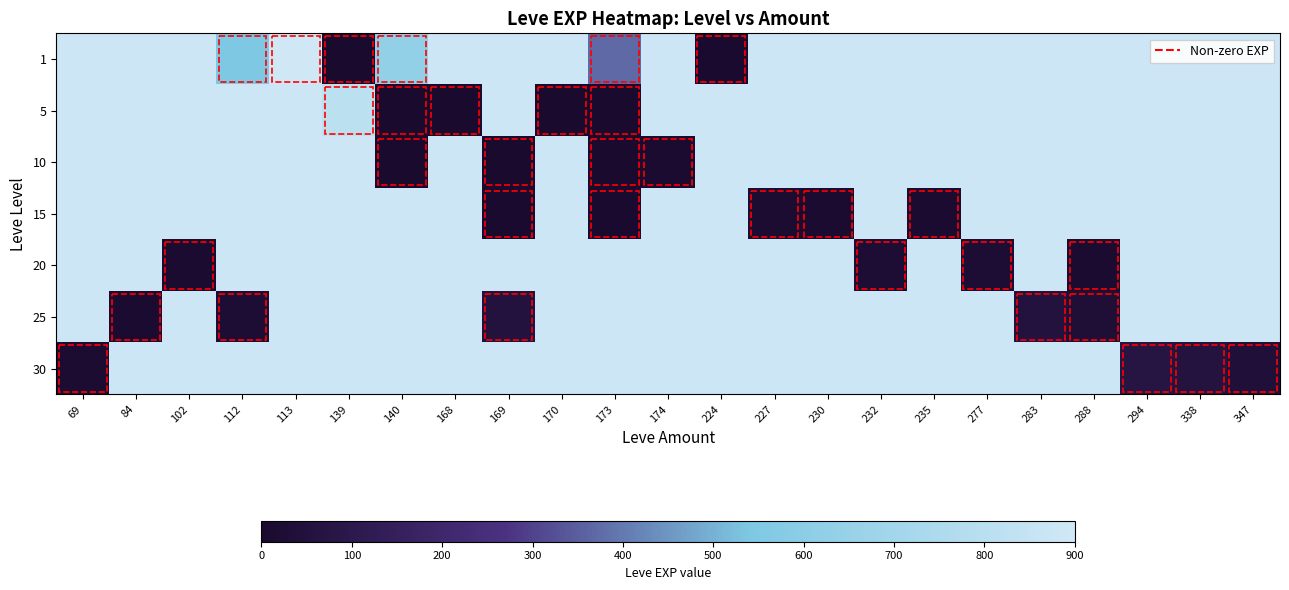

Between 277 and 169, which is larger?

277